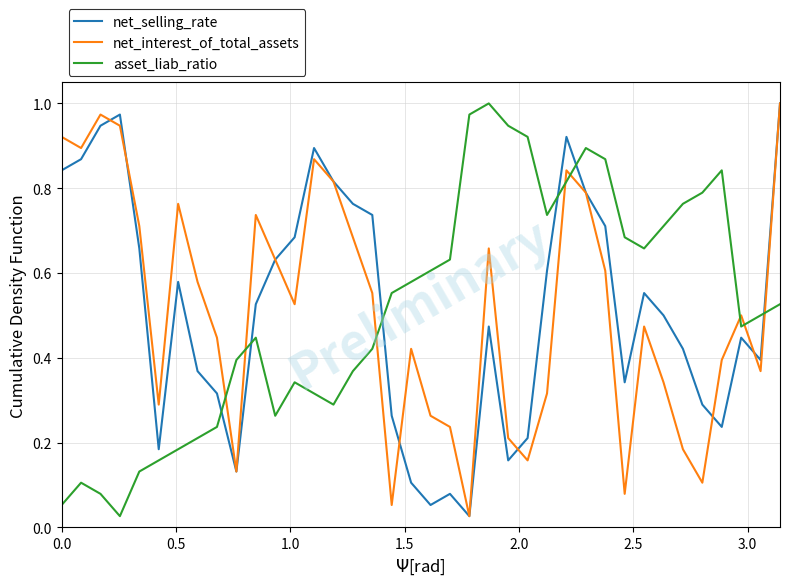

How many times do asset_liab_ratio and net_interest_of_total_assets cross each other?

8